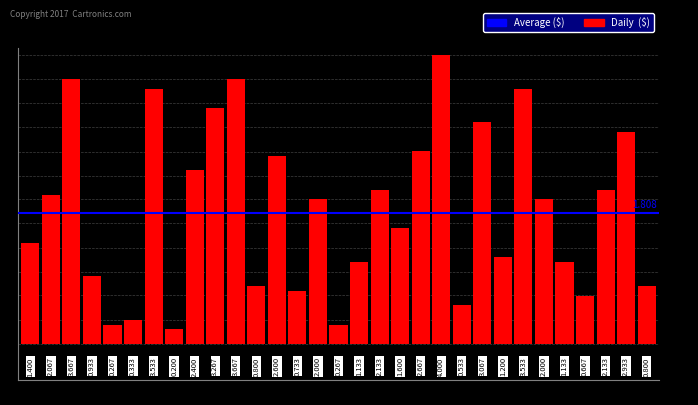

Approximately how many times larger is the value at 29 compared to 16?

2.6